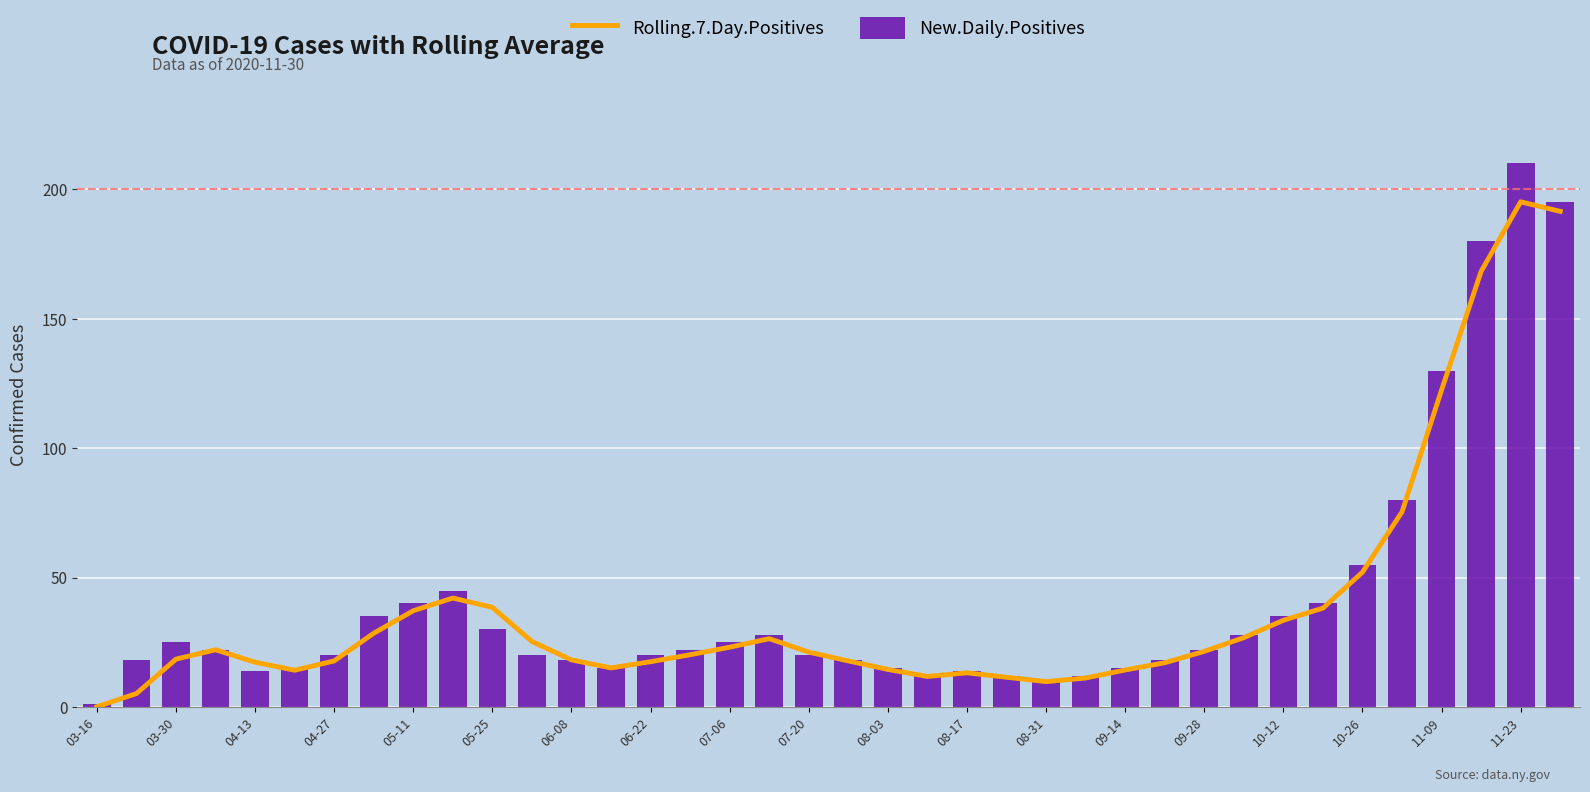

At how many categories does at least one series exceed 66?

5